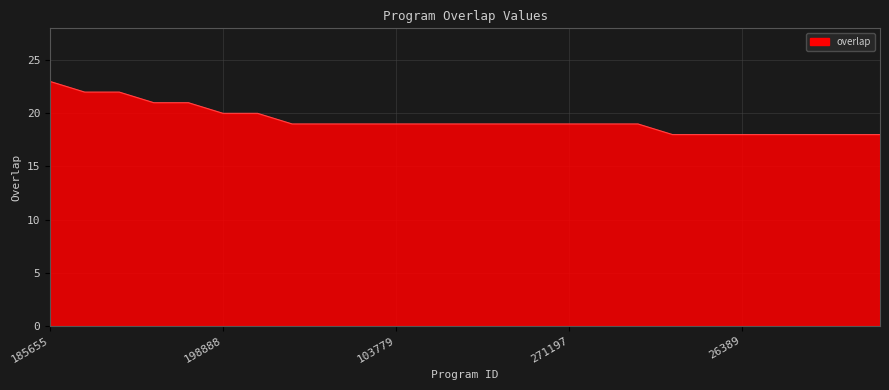

What is the maximum value shown in the chart?

23